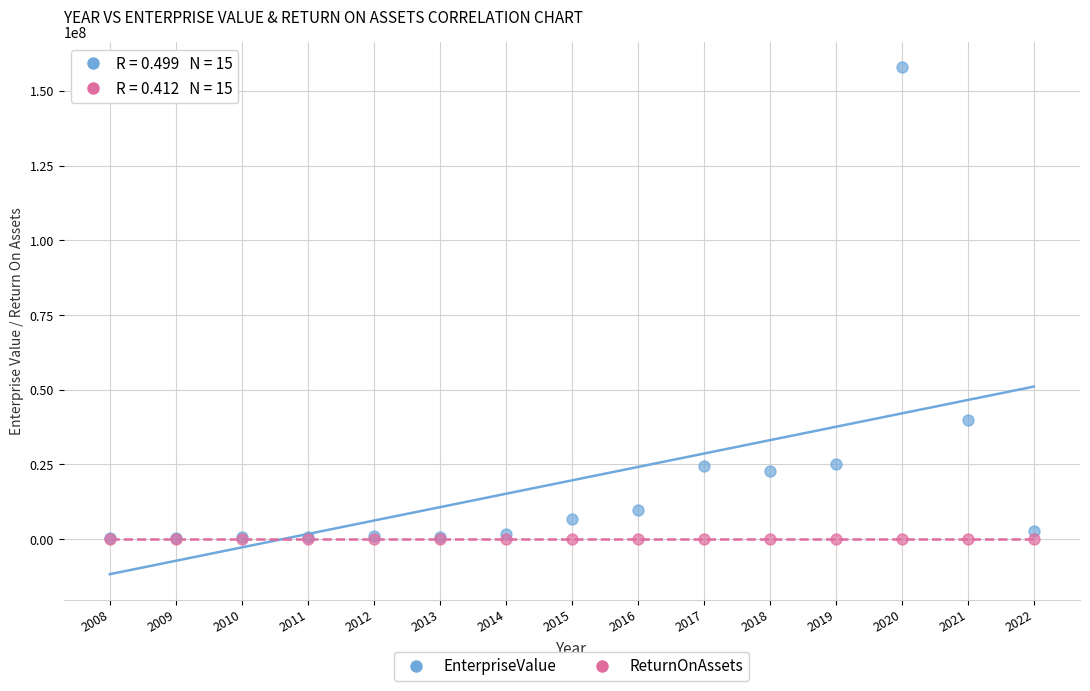

In the EnterpriseValue series, what Y value is closest to 79126790?

39727056.7